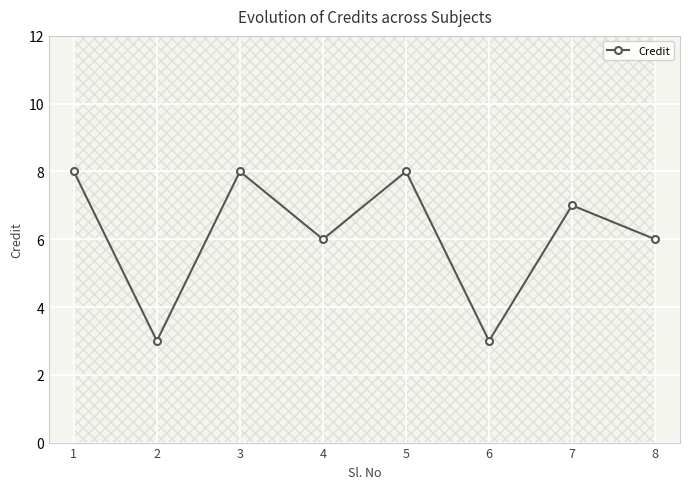

Count the values in the range 6 to 8.

6